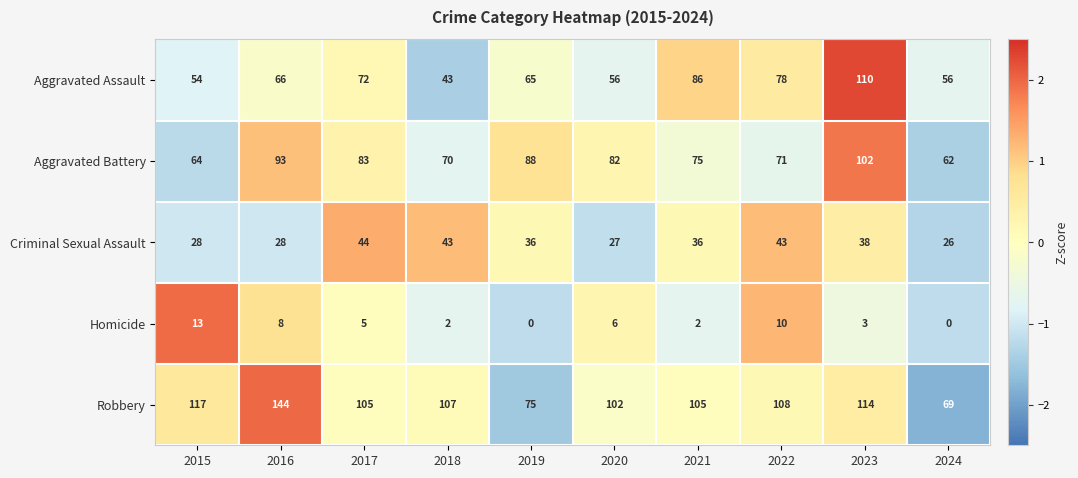

Which series has the largest range (max minus min)?

Robbery